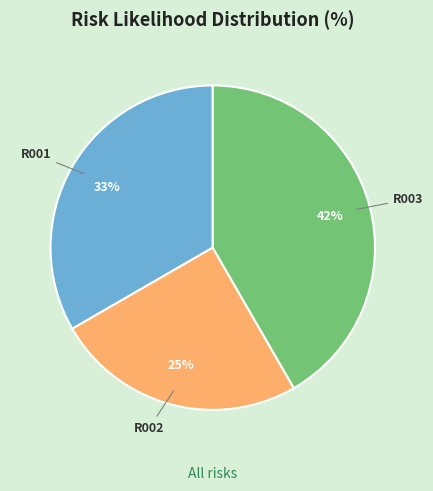

Is the sum of R001 and R003 greater than half?

Yes